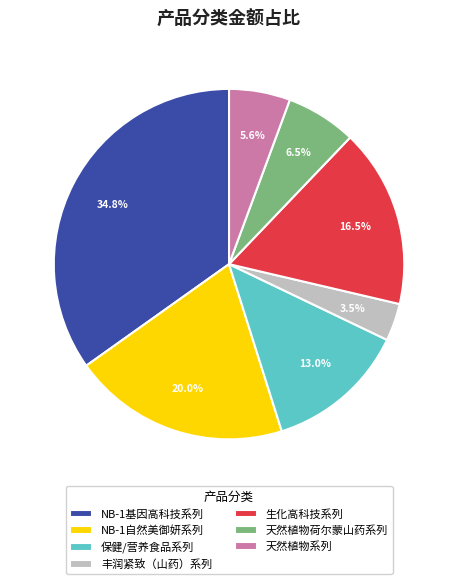

What is the smallest slice in the pie chart?

丰润紧致（山药）系列